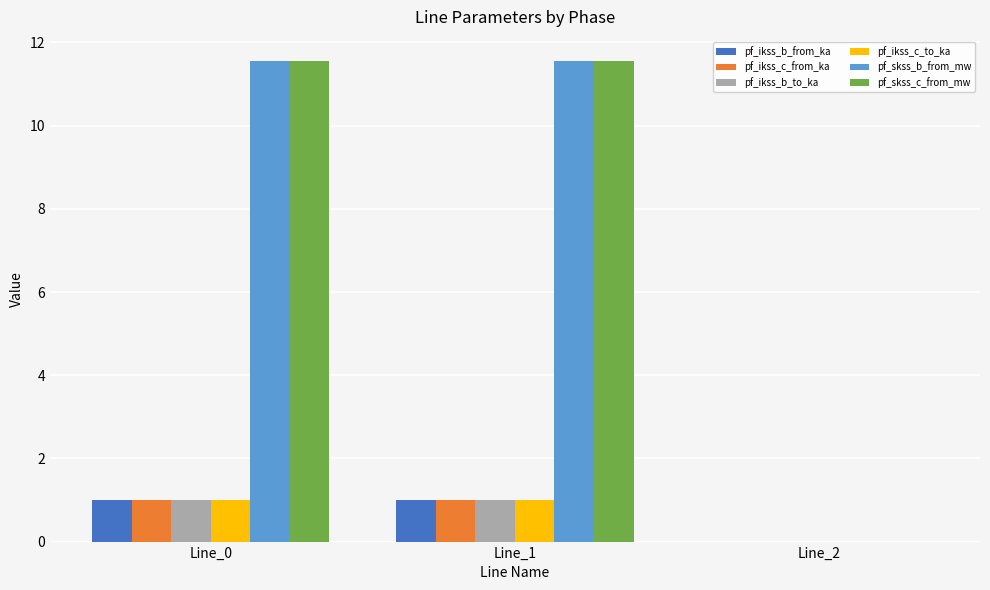

Does the chart contain stacked bars?

No